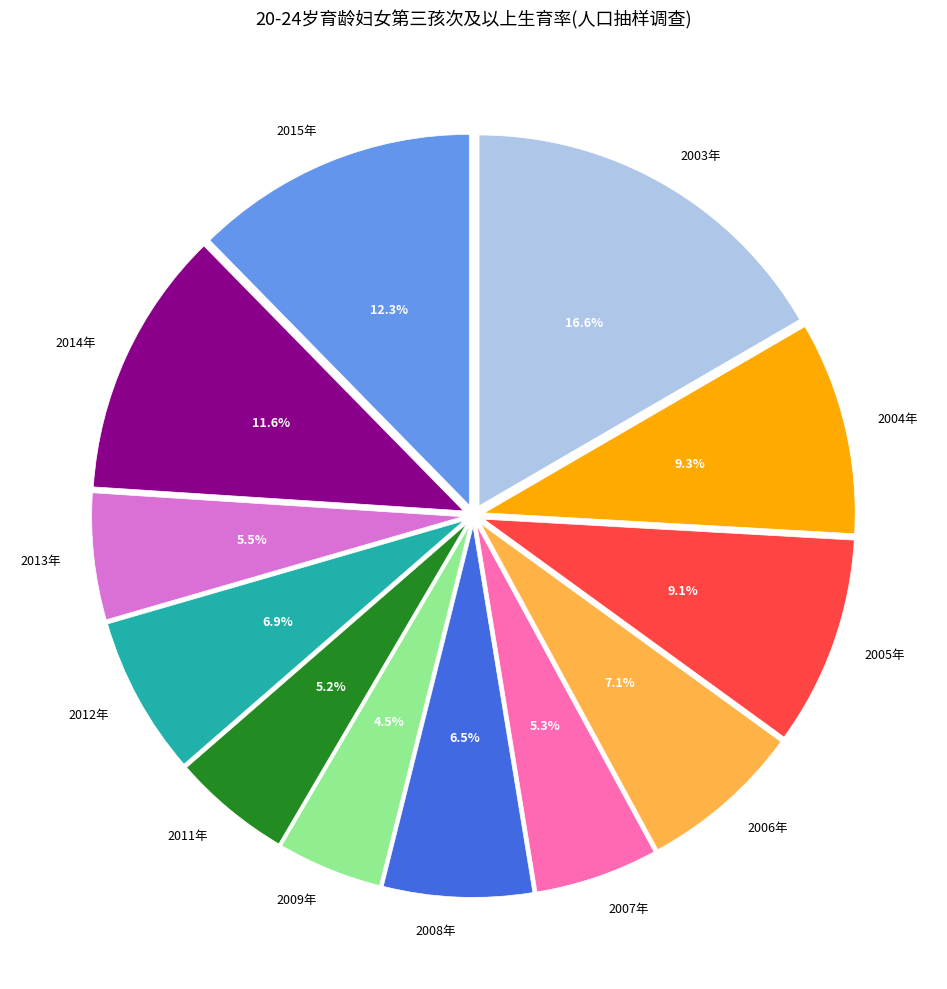

Does any single category account for the majority?

No